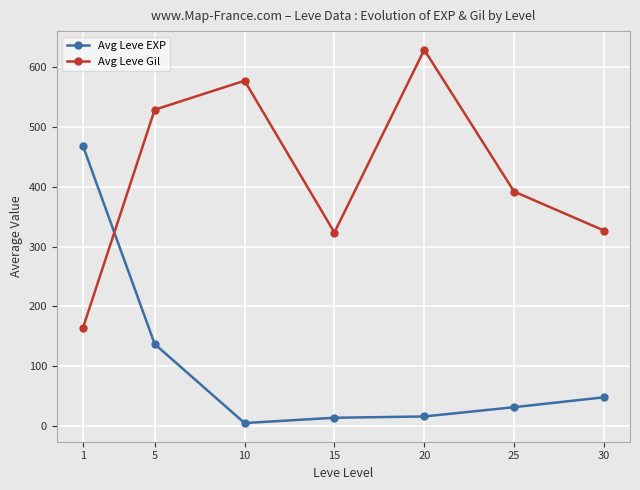

What is the difference between the highest and lowest values at 15?

309.2